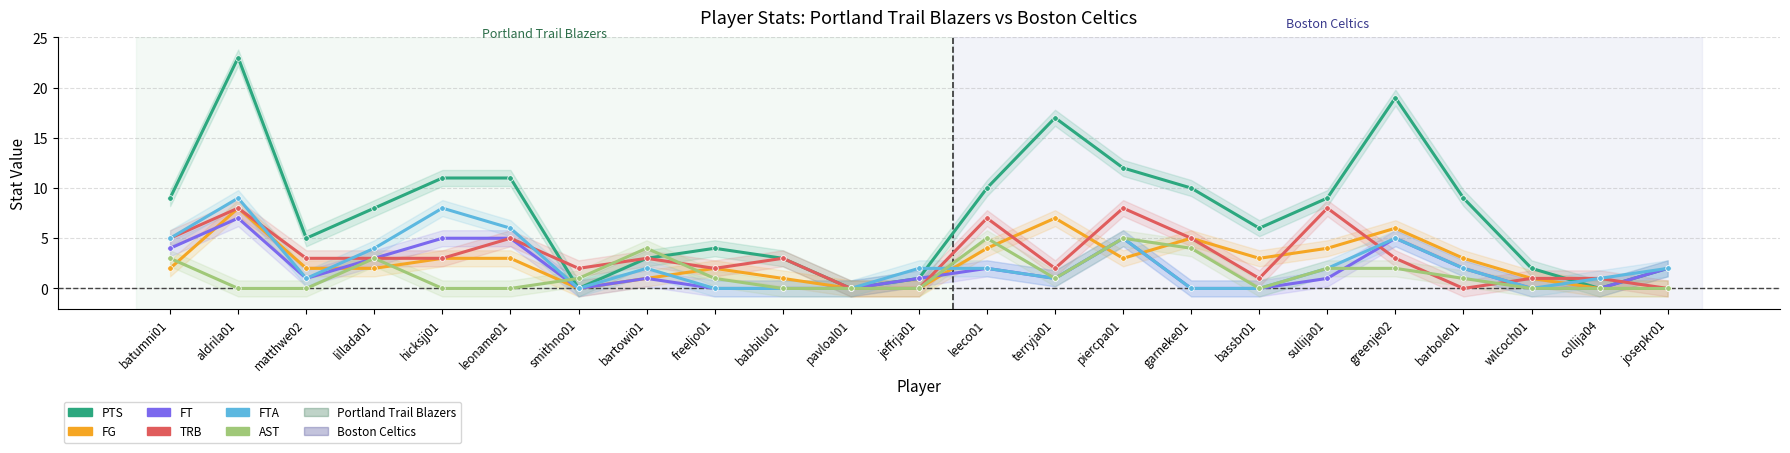

Between which two adjacent categories do FT and FG first intersect?

batumni01 and aldrila01